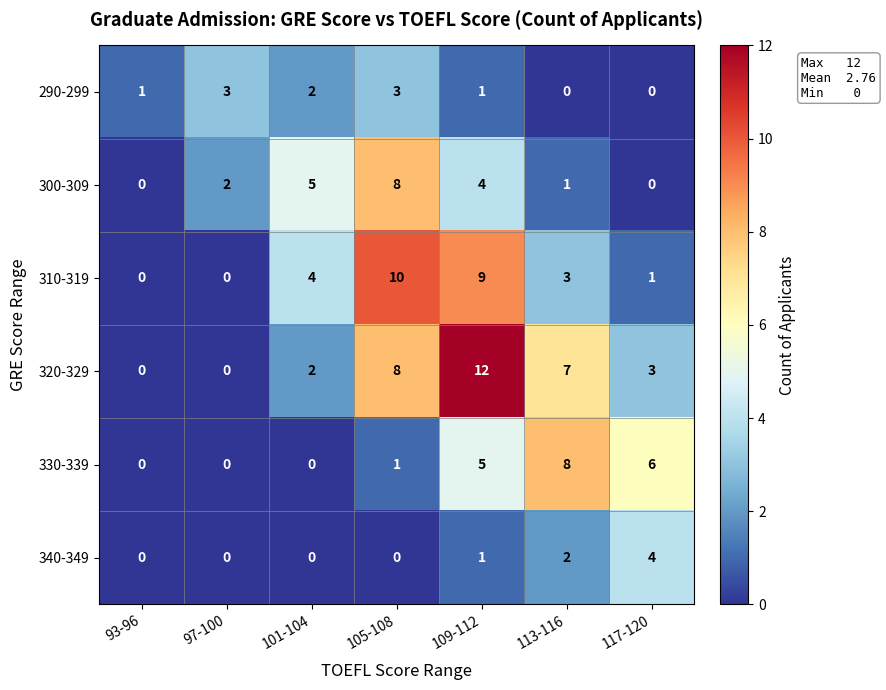

The 340-349 series shows 0 at 97-100. True or false?

True